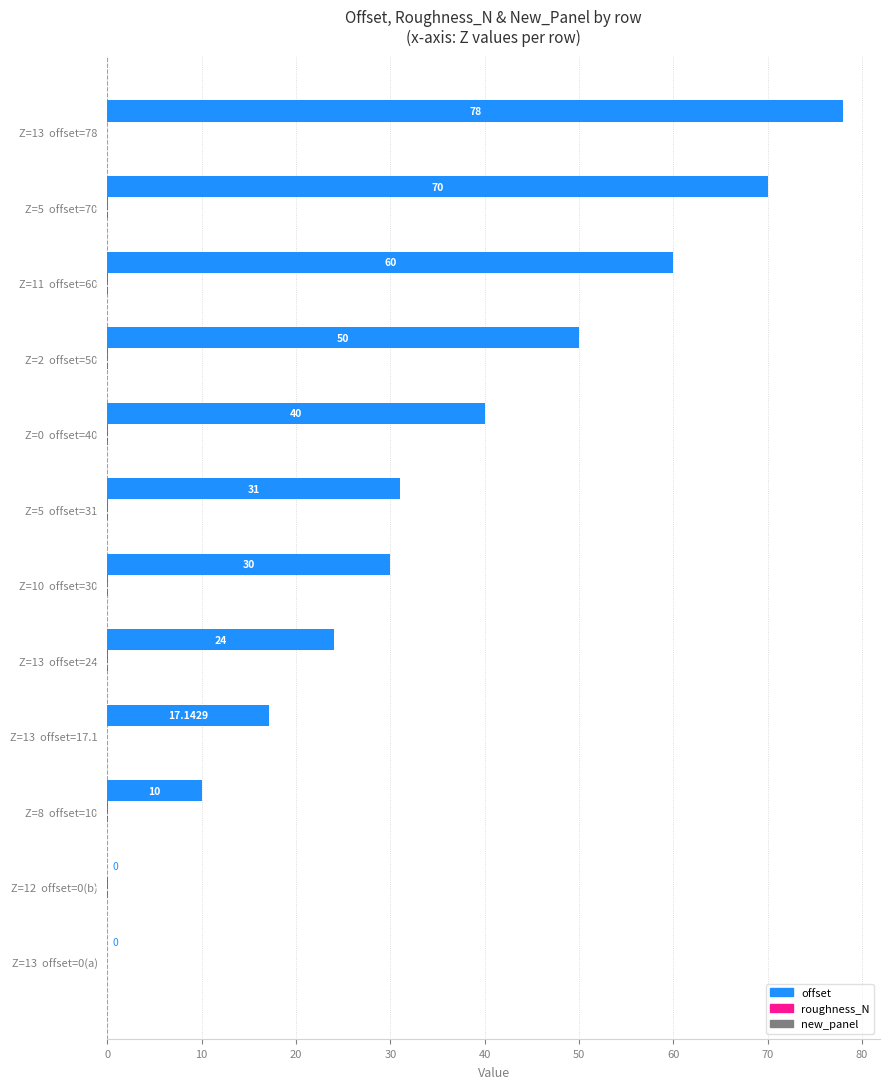

At which category is the sum across all series the highest?

Z=13  offset=78